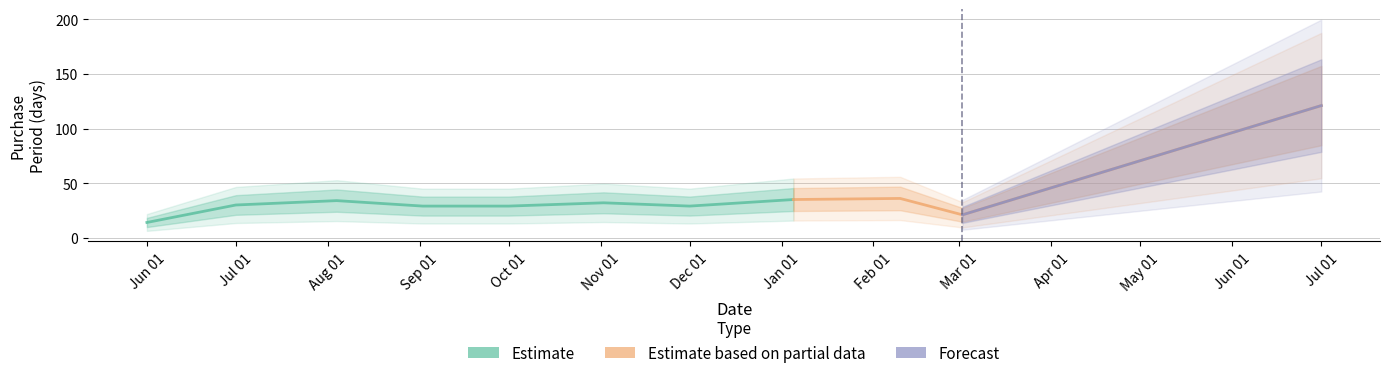

At which category does the chart reach its peak across all series?

2016-07-01